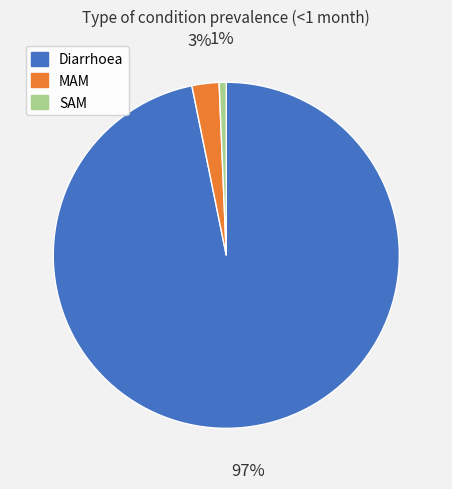

The SAM slice represents 11% of the pie. True or false?

False